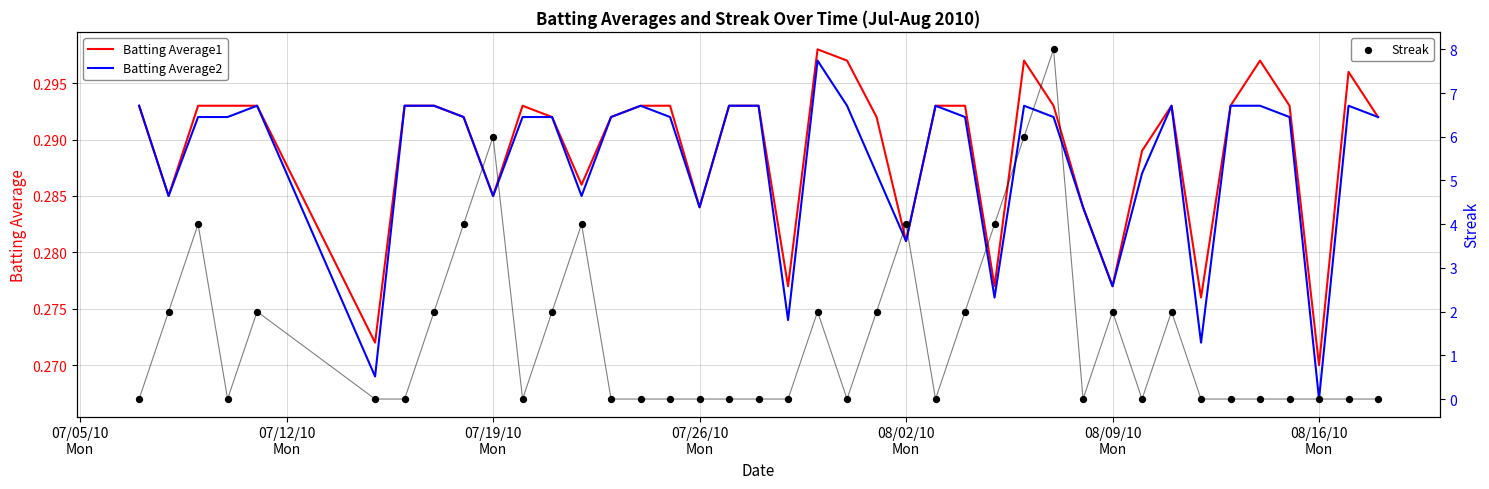

Is the value of Batting Average2 at 35 greater than the value of Batting Average1 at 8?

Yes